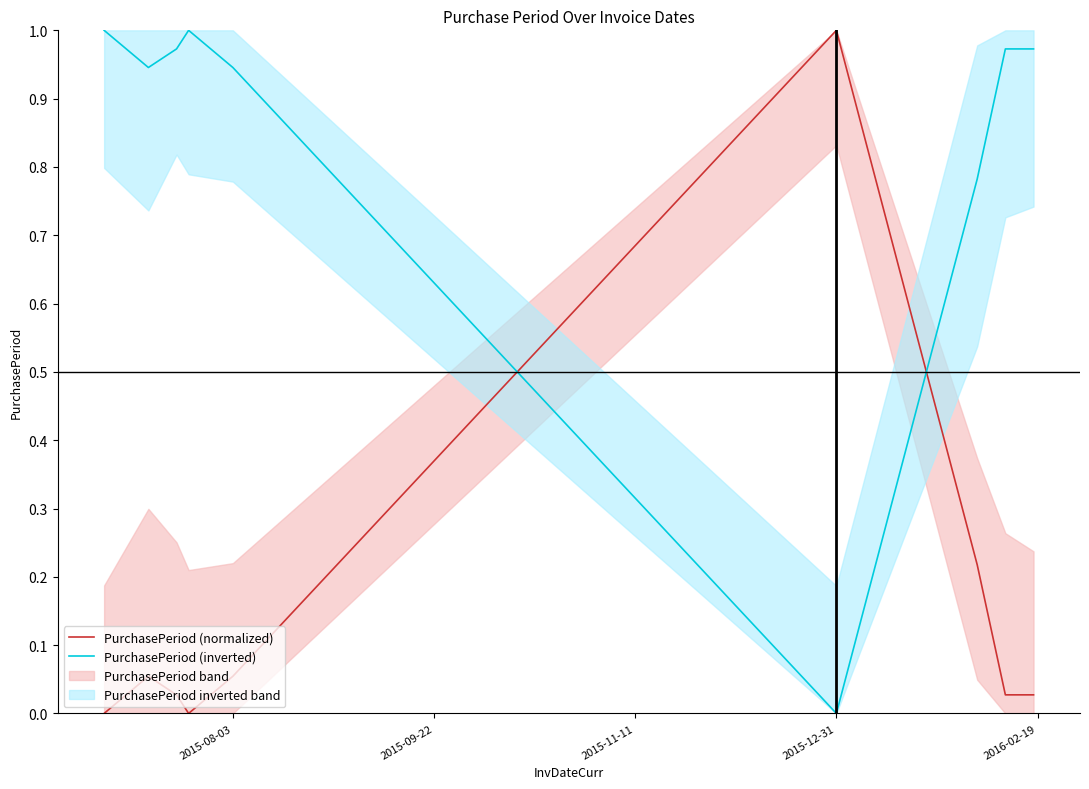

The value of PurchasePeriod (normalized) at 2015-12-31 is 1.0. True or false?

True